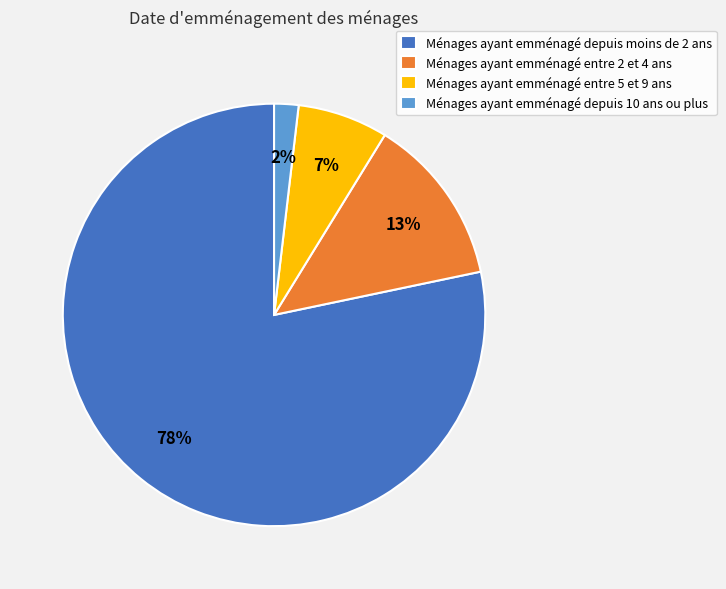

Is there a majority slice in this chart?

Yes